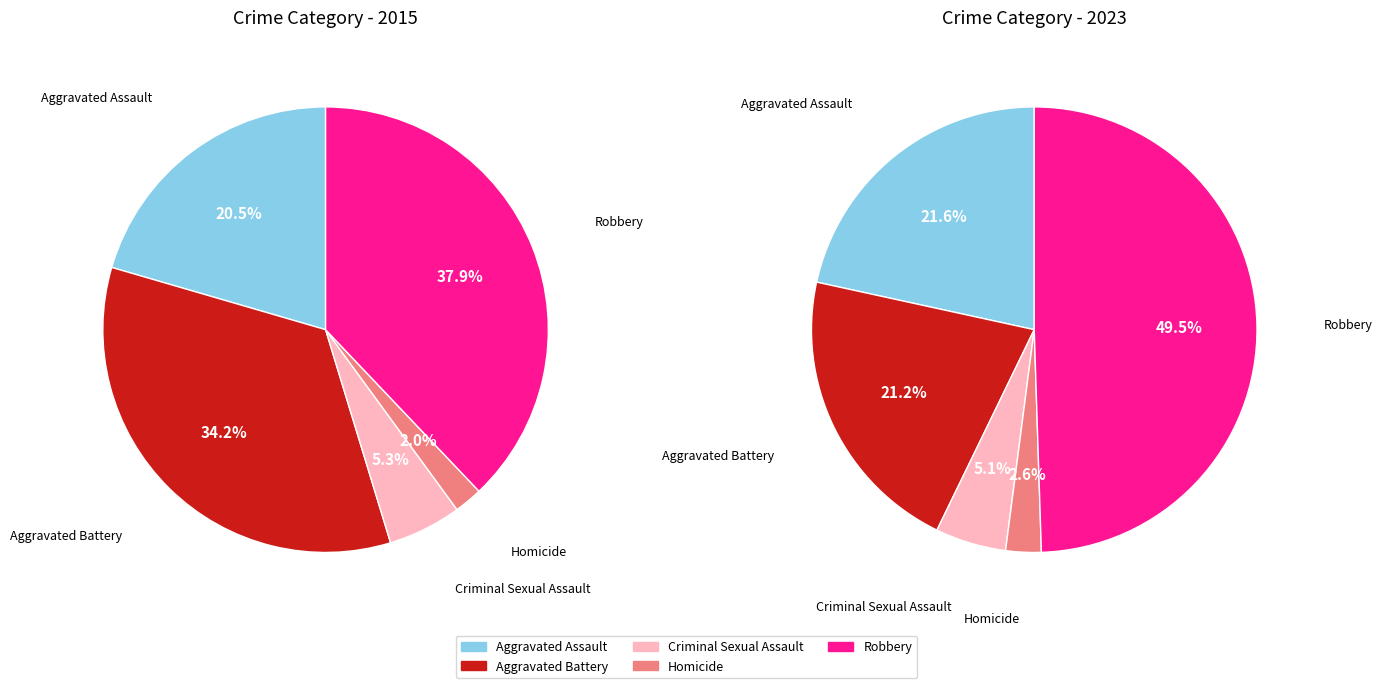

How many slices are in this pie chart?

5